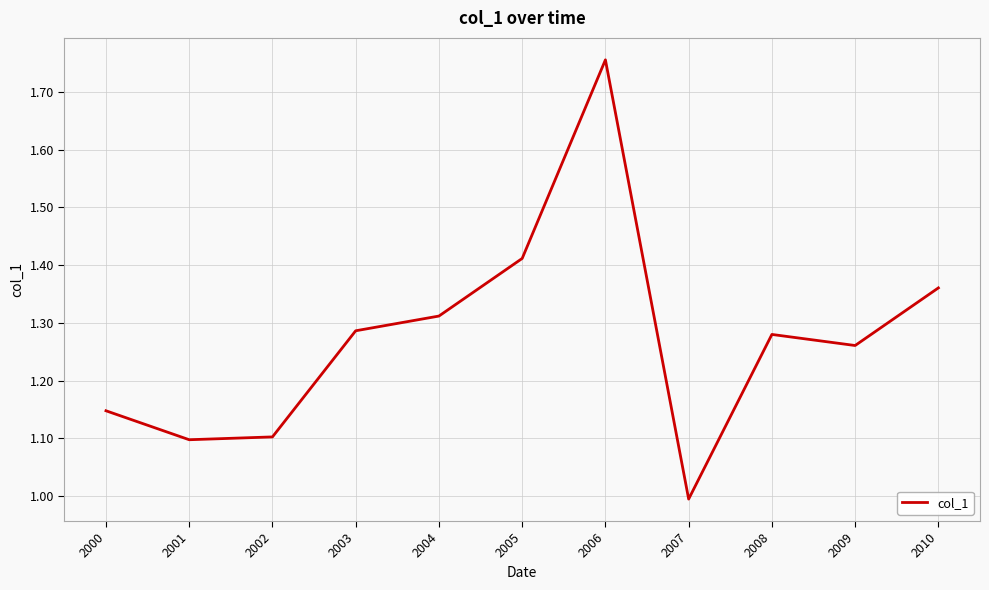

Approximately how many times larger is the value at 2006 compared to 2000?

1.5